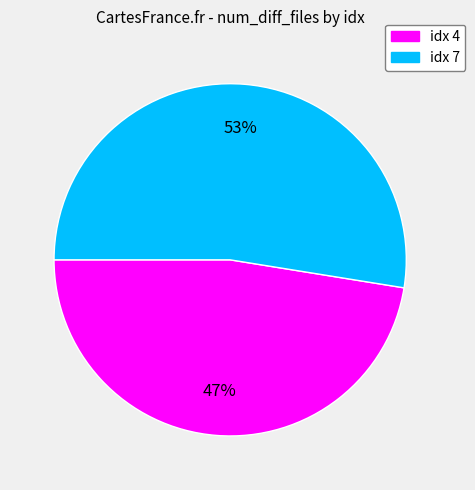

Does any single category account for the majority?

Yes